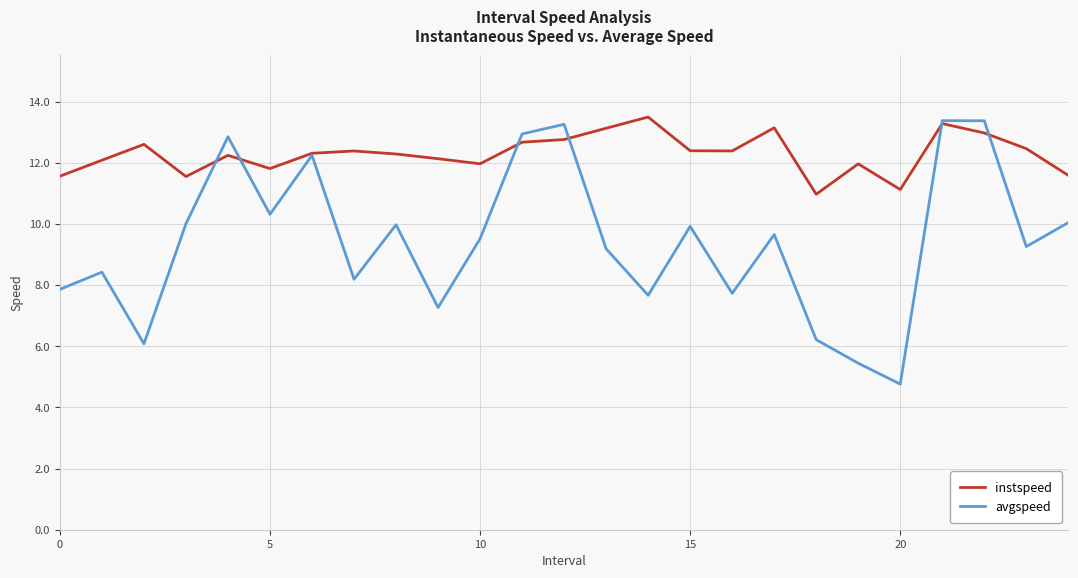

How many lines are shown in the chart?

2